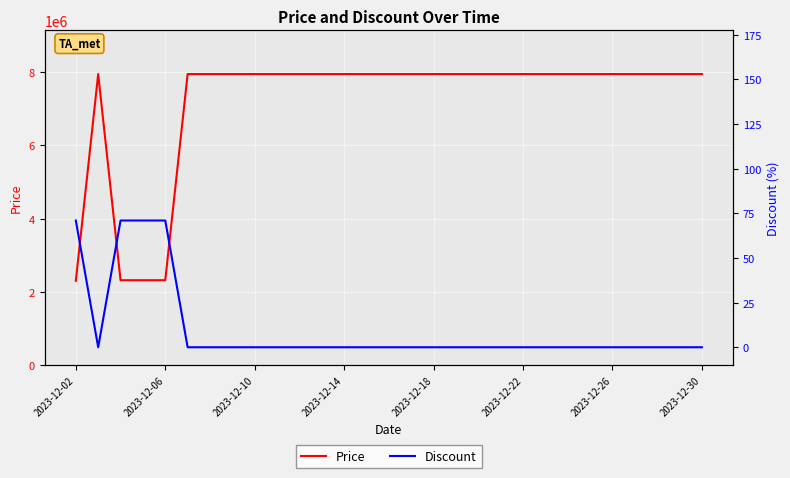

What is the maximum value for Price?

7947000